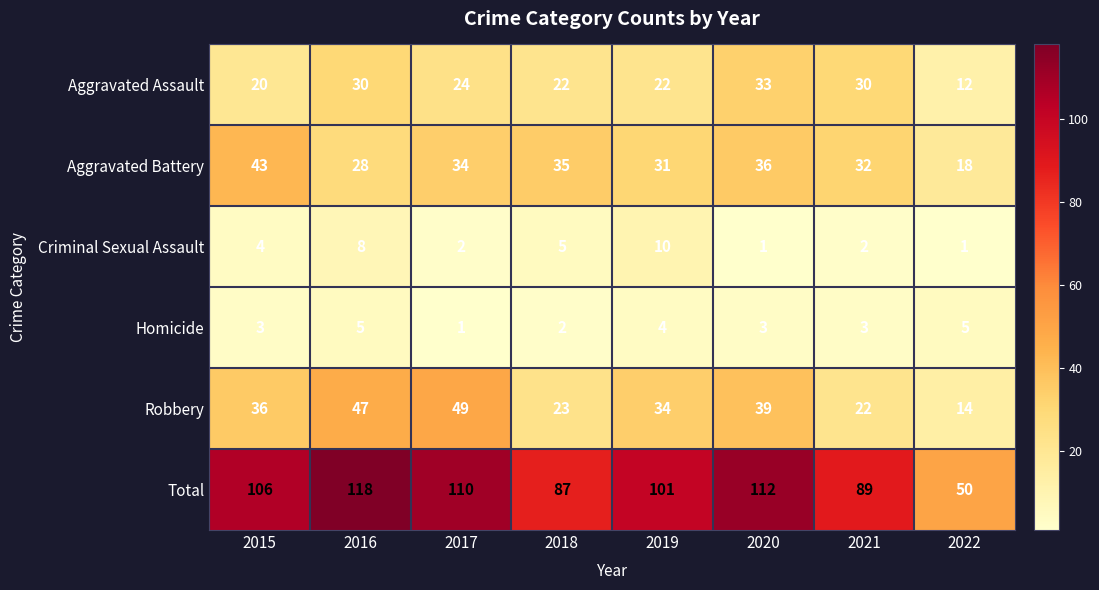

What is the lowest value of the Aggravated Battery series?

18